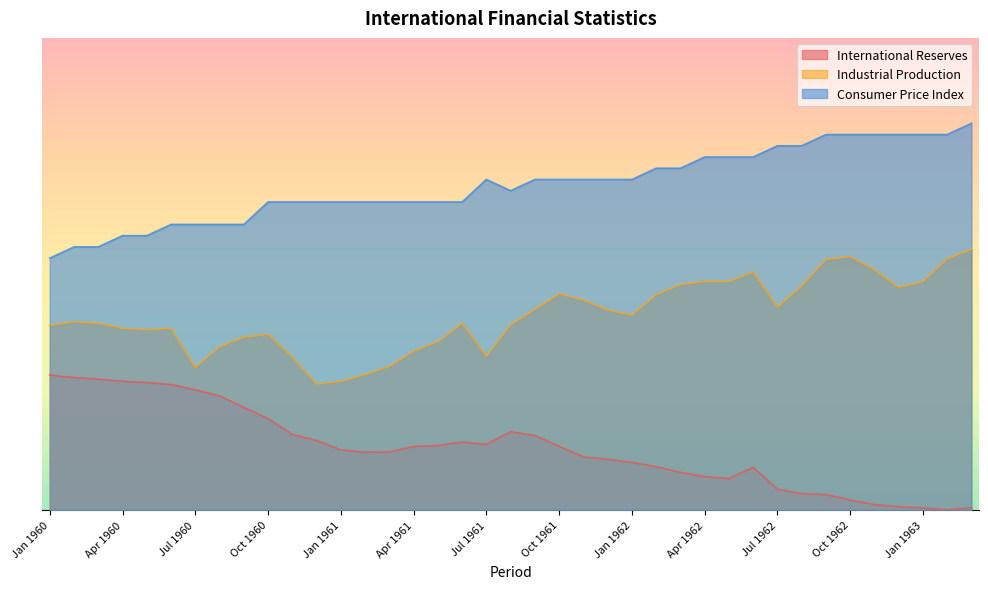

Reading left to right, list all the values displayed in this chart.

International Reserves: Jan 1960=0.3	Feb 1960=0.3	Mar 1960=0.3	Apr 1960=0.3	May 1960=0.3	Jun 1960=0.3	Jul 1960=0.3	Aug 1960=0.3	Sep 1960=0.2	Oct 1960=0.2	Nov 1960=0.2	Dec 1960=0.2	Jan 1961=0.1	Feb 1961=0.1	Mar 1961=0.1	Apr 1961=0.1	May 1961=0.1	Jun 1961=0.2	Jul 1961=0.1	Aug 1961=0.2	Sep 1961=0.2	Oct 1961=0.1	Nov 1961=0.1	Dec 1961=0.1	Jan 1962=0.1	Feb 1962=0.1	Mar 1962=0.1	Apr 1962=0.1	May 1962=0.1	Jun 1962=0.1	Jul 1962=0.0	Aug 1962=0.0	Sep 1962=0.0	Oct 1962=0.0	Nov 1962=0.0	Dec 1962=0.0	Jan 1963=0.0	Feb 1963=0.0	Mar 1963=0.0
Industrial Production: Jan 1960=0.4	Feb 1960=0.4	Mar 1960=0.4	Apr 1960=0.4	May 1960=0.4	Jun 1960=0.4	Jul 1960=0.3	Aug 1960=0.4	Sep 1960=0.4	Oct 1960=0.4	Nov 1960=0.3	Dec 1960=0.3	Jan 1961=0.3	Feb 1961=0.3	Mar 1961=0.3	Apr 1961=0.4	May 1961=0.4	Jun 1961=0.4	Jul 1961=0.3	Aug 1961=0.4	Sep 1961=0.4	Oct 1961=0.5	Nov 1961=0.5	Dec 1961=0.4	Jan 1962=0.4	Feb 1962=0.5	Mar 1962=0.5	Apr 1962=0.5	May 1962=0.5	Jun 1962=0.5	Jul 1962=0.5	Aug 1962=0.5	Sep 1962=0.6	Oct 1962=0.6	Nov 1962=0.5	Dec 1962=0.5	Jan 1963=0.5	Feb 1963=0.6	Mar 1963=0.6
Consumer Price Index: Jan 1960=0.6	Feb 1960=0.6	Mar 1960=0.6	Apr 1960=0.6	May 1960=0.6	Jun 1960=0.6	Jul 1960=0.6	Aug 1960=0.6	Sep 1960=0.6	Oct 1960=0.7	Nov 1960=0.7	Dec 1960=0.7	Jan 1961=0.7	Feb 1961=0.7	Mar 1961=0.7	Apr 1961=0.7	May 1961=0.7	Jun 1961=0.7	Jul 1961=0.7	Aug 1961=0.7	Sep 1961=0.7	Oct 1961=0.7	Nov 1961=0.7	Dec 1961=0.7	Jan 1962=0.7	Feb 1962=0.8	Mar 1962=0.8	Apr 1962=0.8	May 1962=0.8	Jun 1962=0.8	Jul 1962=0.8	Aug 1962=0.8	Sep 1962=0.8	Oct 1962=0.8	Nov 1962=0.8	Dec 1962=0.8	Jan 1963=0.8	Feb 1963=0.8	Mar 1963=0.9